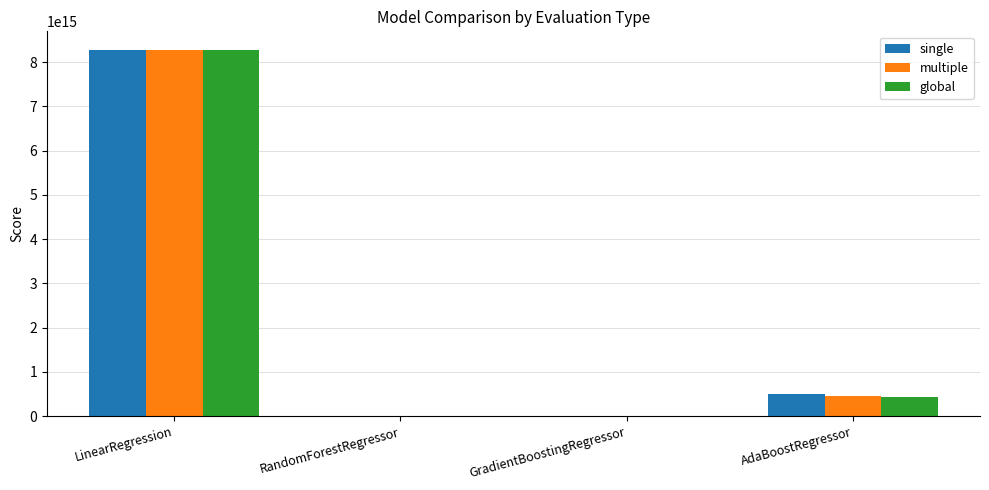

True or false: single has a value of 11783284811954164.0 at LinearRegression.

False